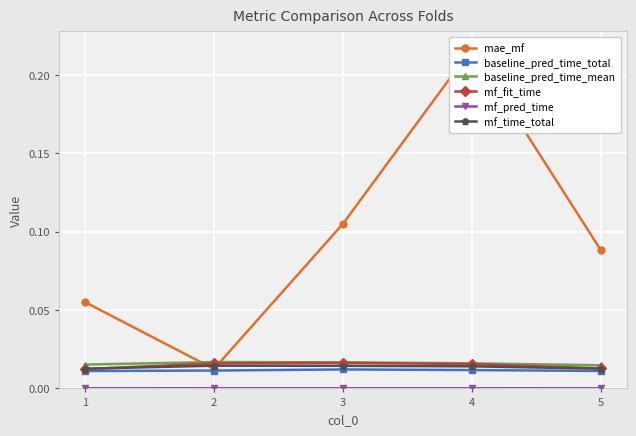

Between which two adjacent categories do mf_fit_time and mf_time_total first intersect?

1 and 2